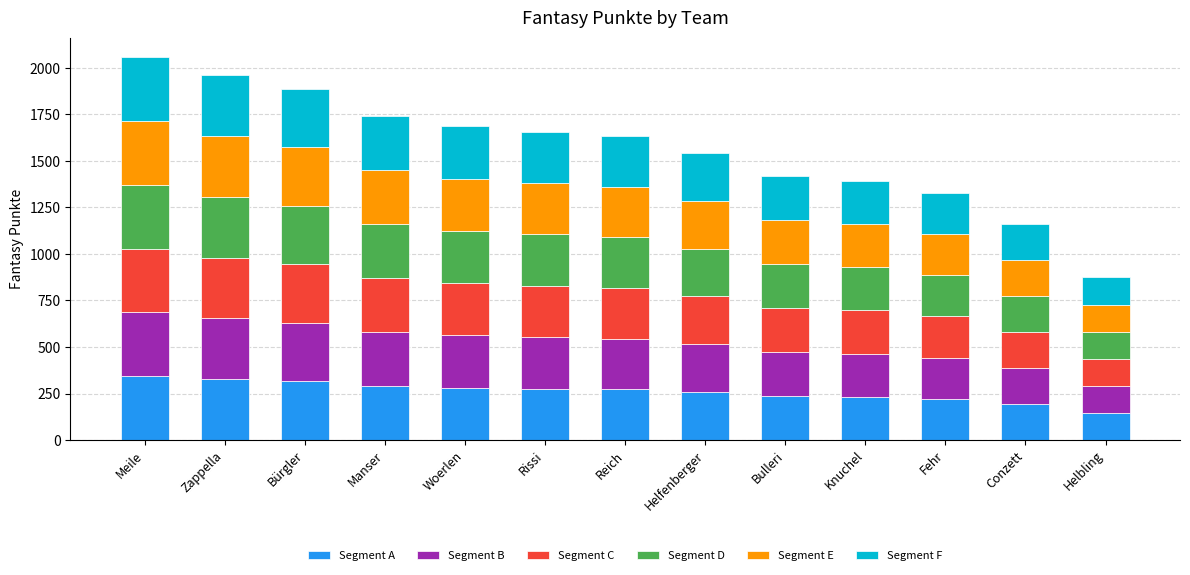

Which category has the lowest value in the Segment A series?

Helbling